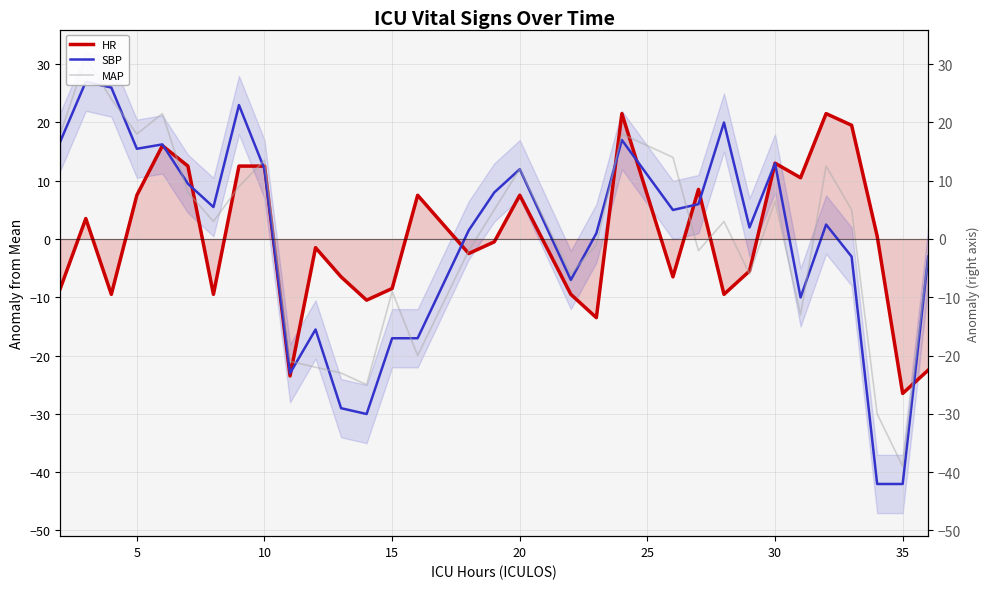

How many intersections are there between SBP and HR?

12